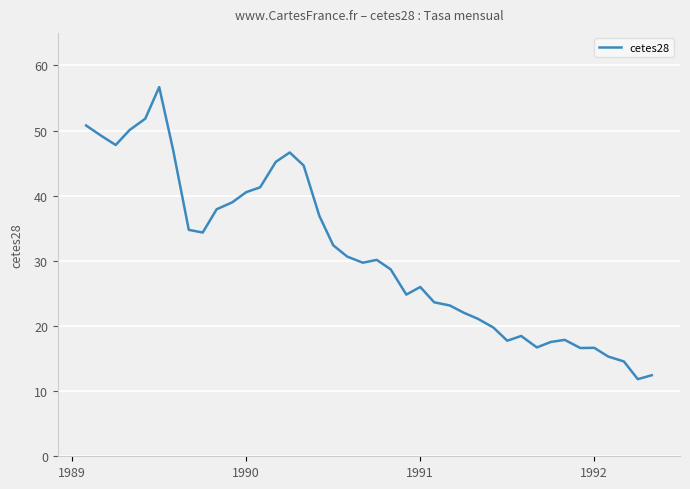

Does the chart have visible grid lines?

Yes